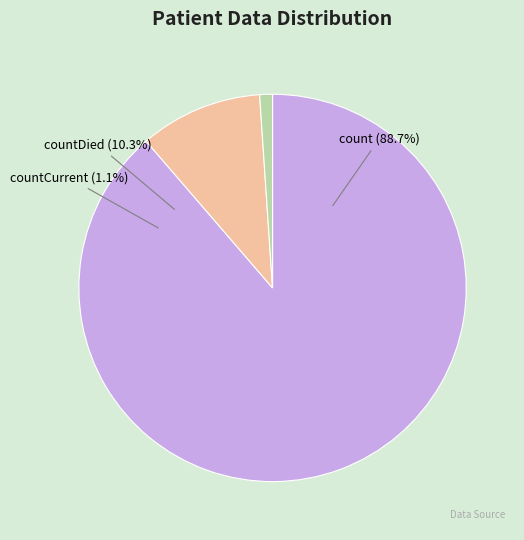

How many segments does this pie chart have?

3